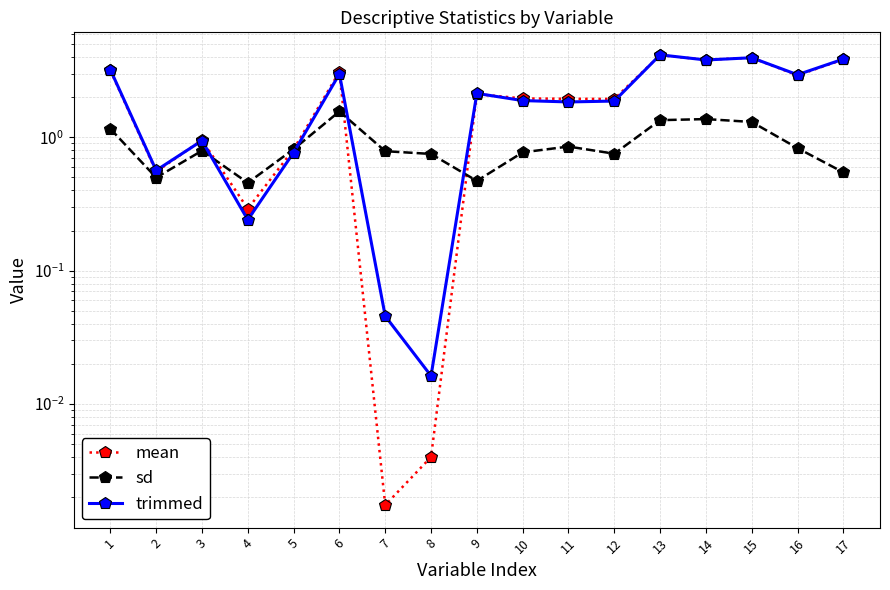

Reading left to right, transcribe all the data shown in this chart.

mean: 3.2	0.6	1.0	0.3	0.8	3.1	0.0	0.0	2.1	2.0	1.9	1.9	4.1	3.8	4.0	2.9	3.8
sd: 1.2	0.5	0.8	0.5	0.8	1.6	0.8	0.8	0.5	0.8	0.9	0.8	1.3	1.4	1.3	0.8	0.5
trimmed: 3.2	0.6	0.9	0.2	0.8	3.0	0.0	0.0	2.1	1.9	1.8	1.9	4.2	3.8	4.0	3.0	3.9